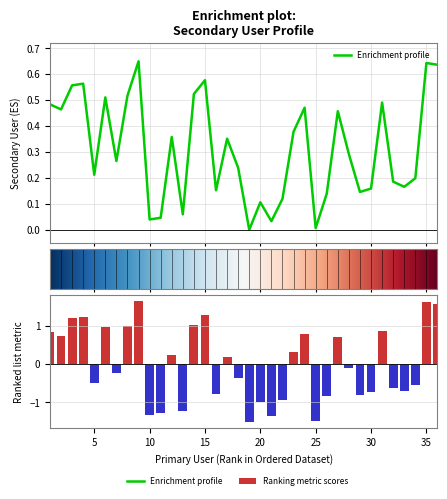

What is the approximate value at 14?

1.0